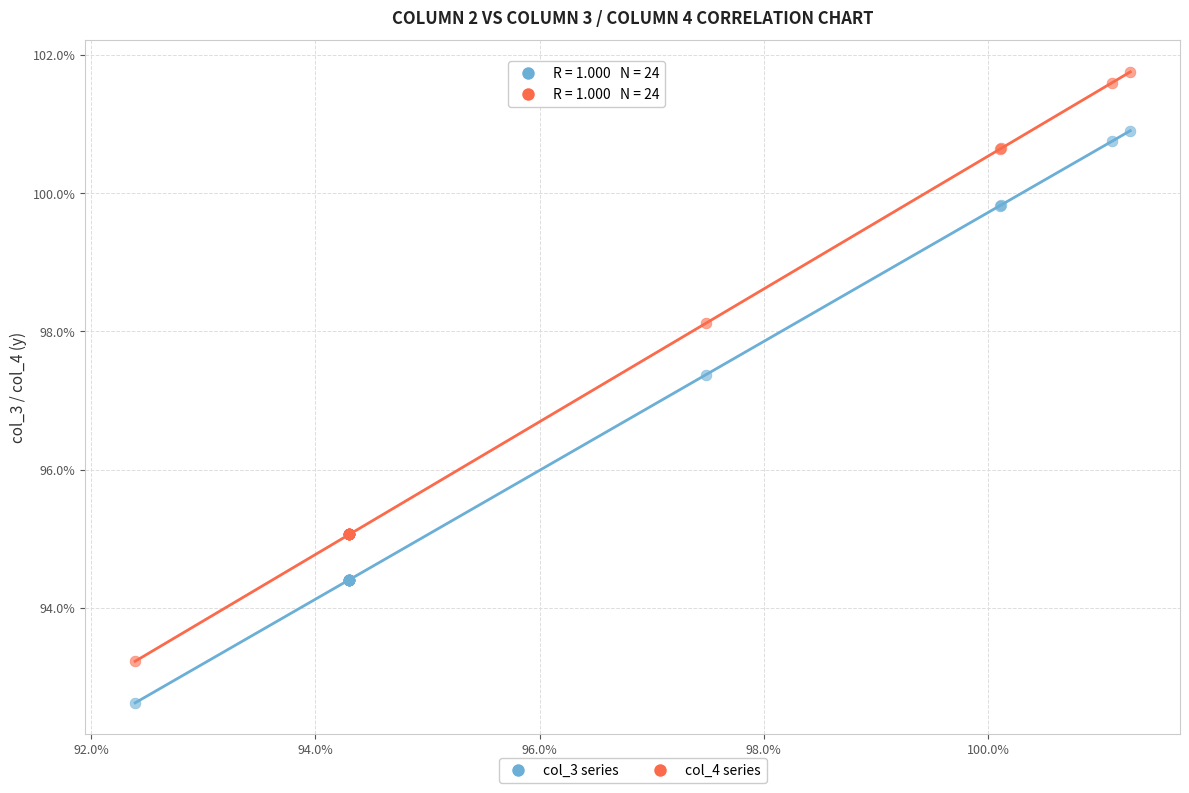

What are all the series names shown in the legend?

col_3 series, col_4 series